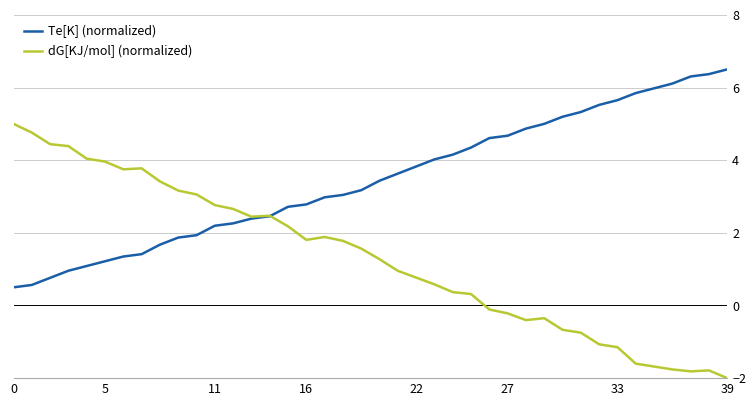

List the series in order of their overall mean, lowest first.

dG[KJ/mol] (normalized), Te[K] (normalized)